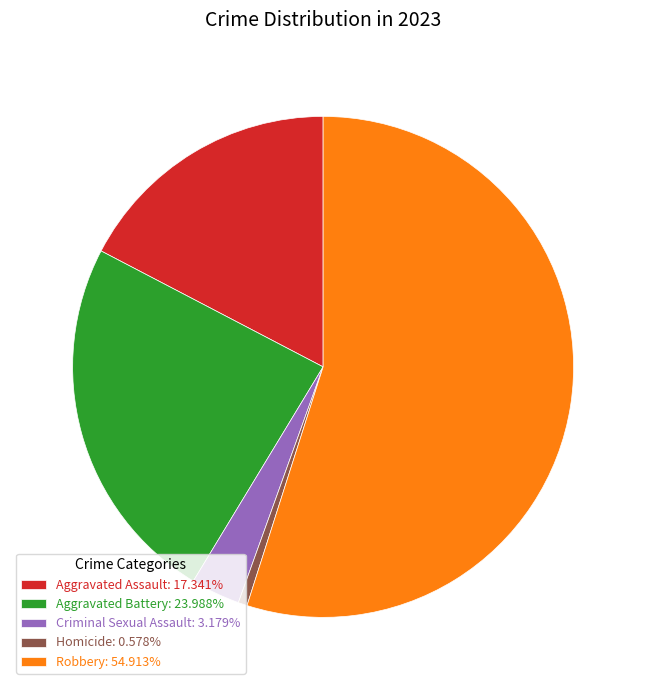

What is the ratio of the value at Homicide to the value at Criminal Sexual Assault?

0.2